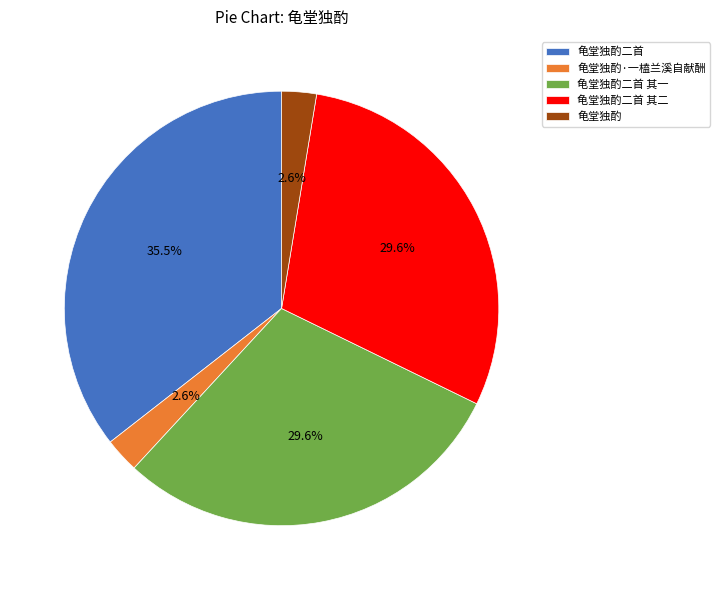

Which category has the biggest portion of the pie?

龟堂独酌二首